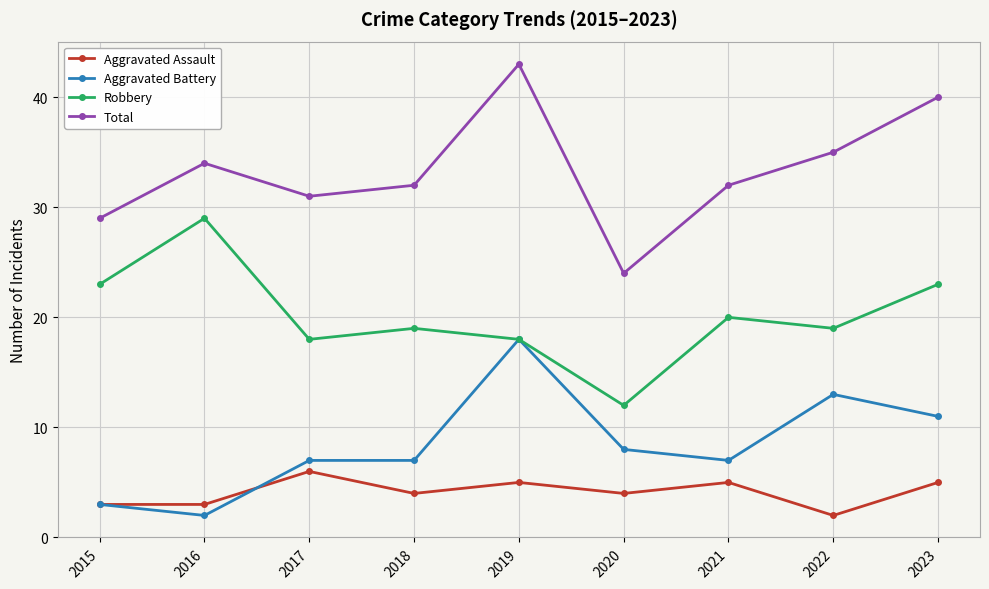

True or false: Robbery has a value of 19 at 2022.

True